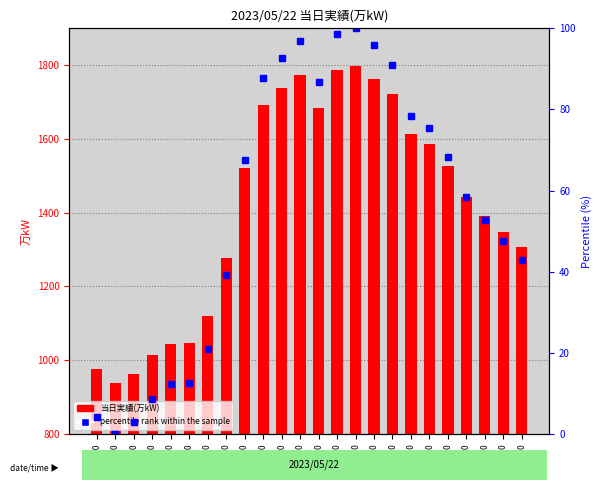

Which has a higher value, 18:00 or 22:00?

18:00